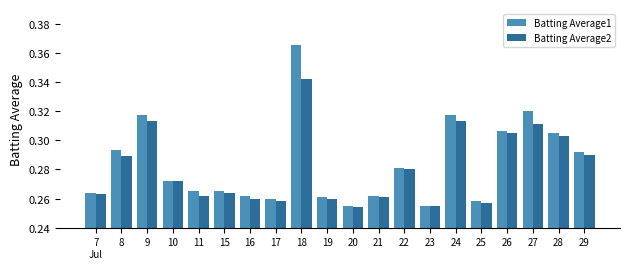

At how many categories does at least one series exceed 0?

20